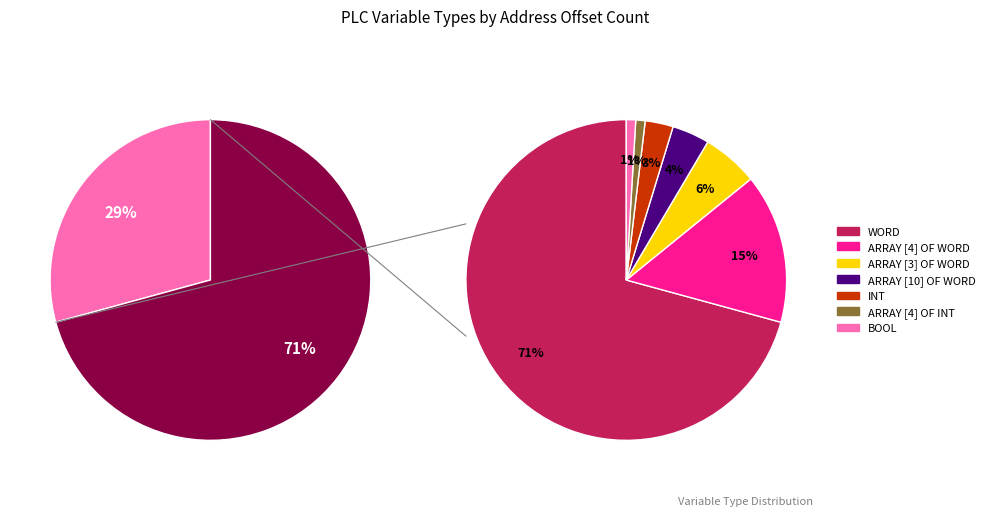

To the nearest percent, what is the average slice percentage?

14%